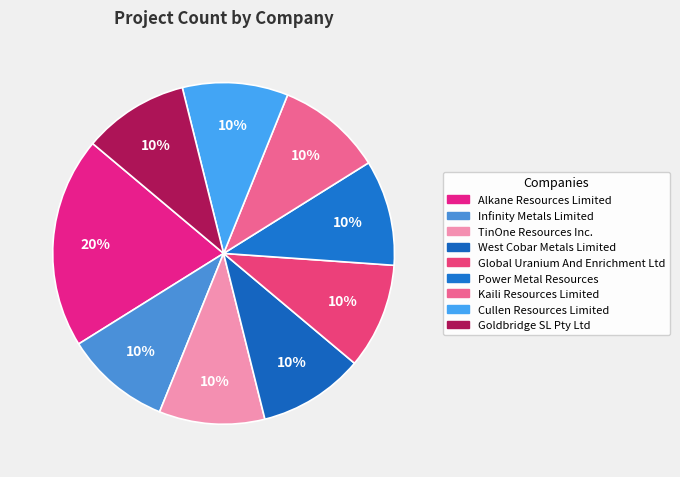

To the nearest percent, what is the average slice percentage?

11%